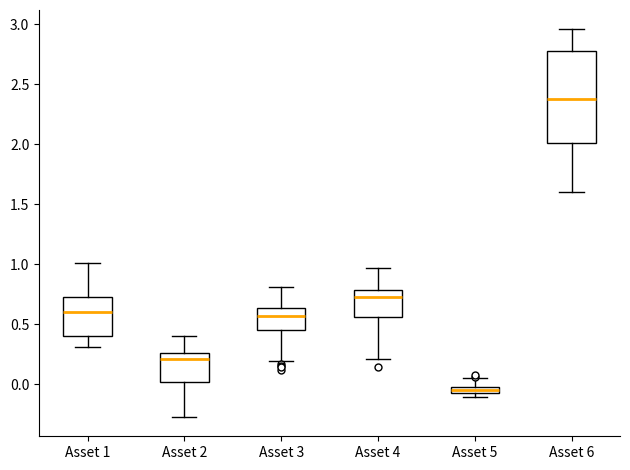

Which box is the tallest, from its lower edge to its upper edge?

Asset 6